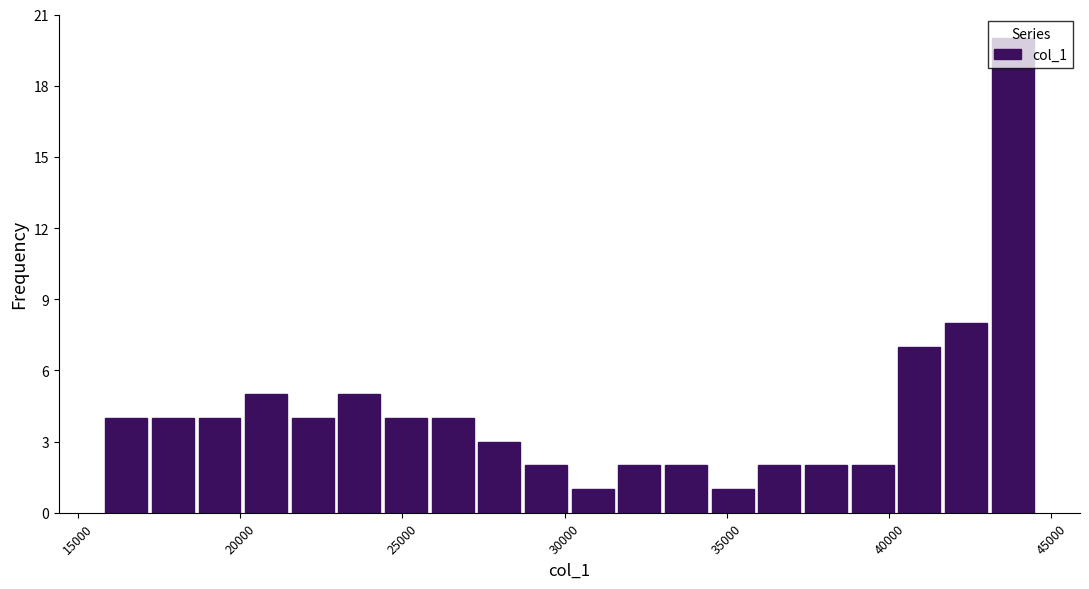

Read against the x-axis, roughly where is the centre of the tallest bar?

44000